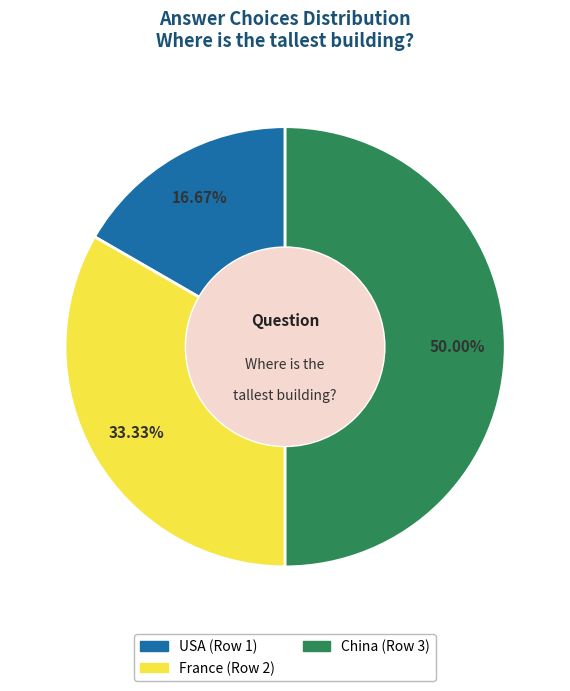

Combined, what portion of the pie is USA and China?

66.7%